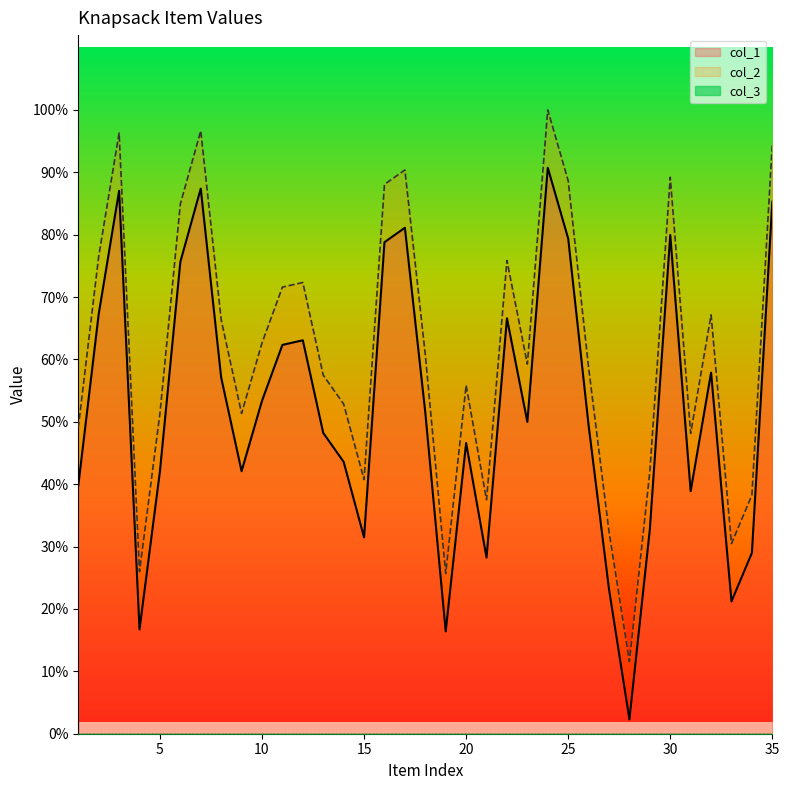

Which series has the largest total across all categories?

col_2